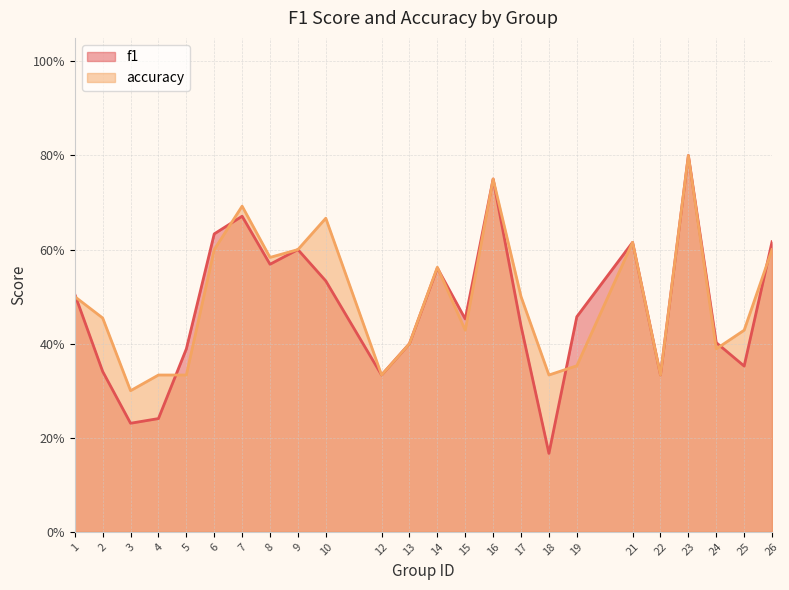

Which series has the widest spread of values?

f1